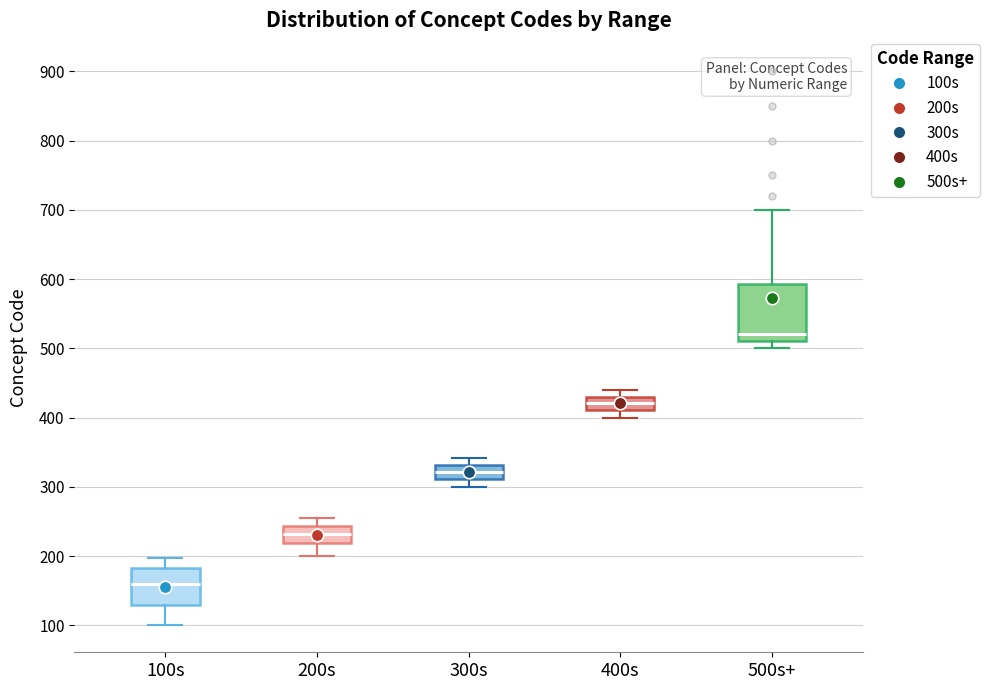

Where does the median line of the box for 500s+ sit on the y-axis? The values are not printed on the chart, so give them approximately, as read against the axis.

520